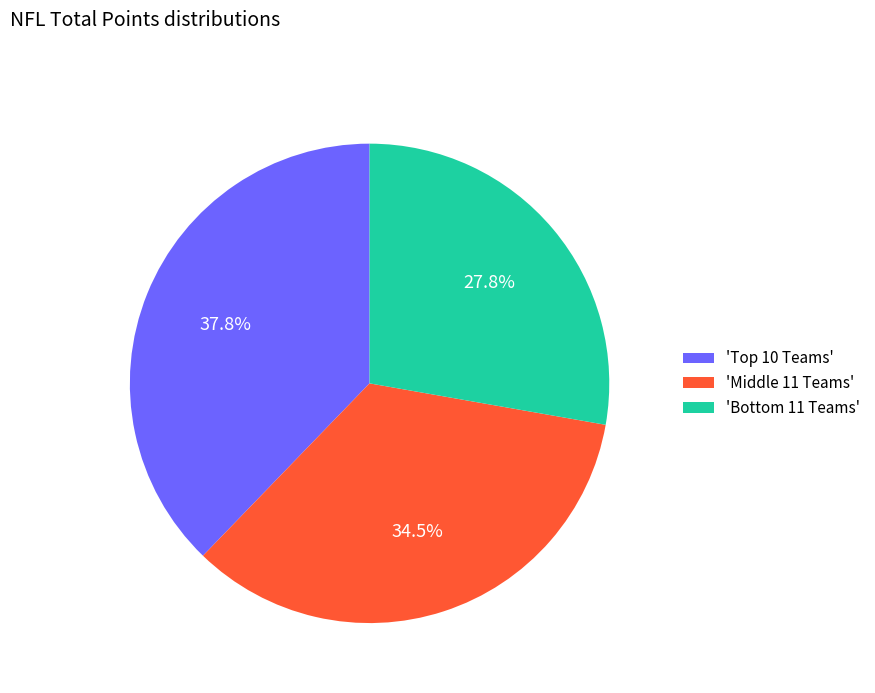

Which slice is the smallest?

'Bottom 11 Teams'